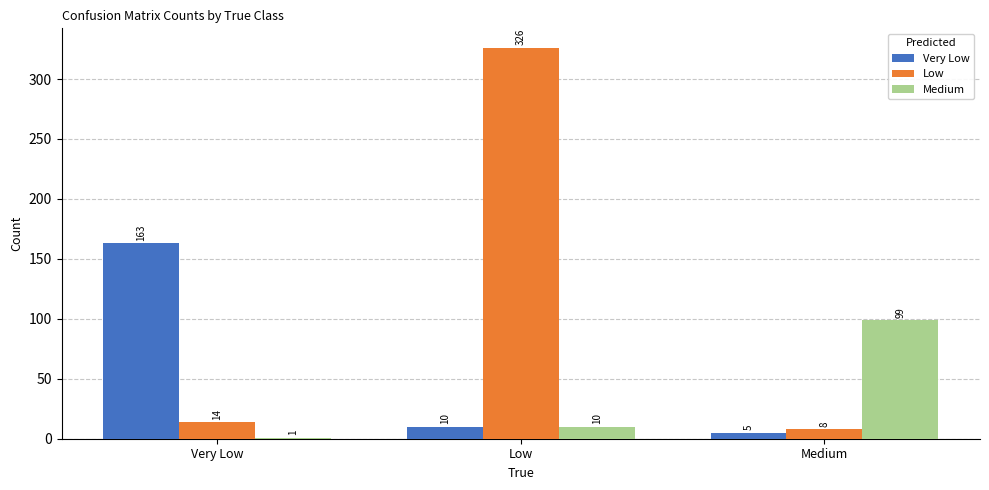

Which series has the widest spread of values?

Low